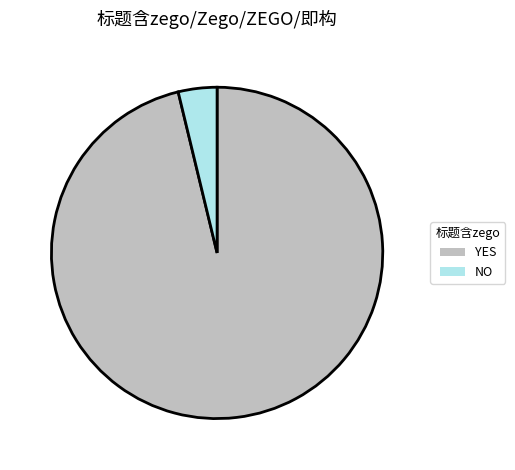

True or false: NO accounts for 16% of the total.

False